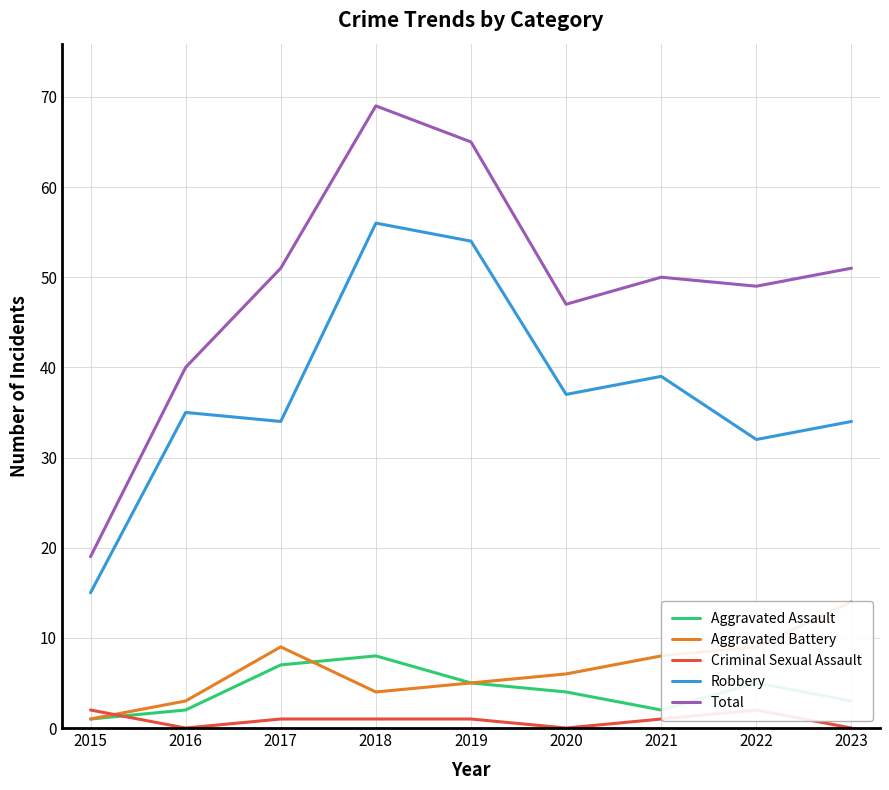

What is the value of the Robbery point at the 8th from the left?

32